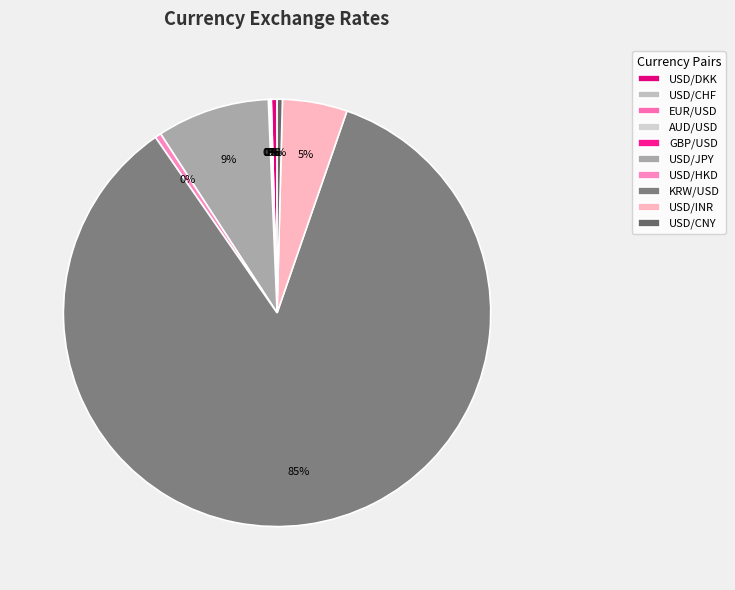

Rank the categories by value from lowest to highest.

AUD/USD, USD/CHF, EUR/USD, GBP/USD, USD/CNY, USD/DKK, USD/HKD, USD/INR, USD/JPY, KRW/USD